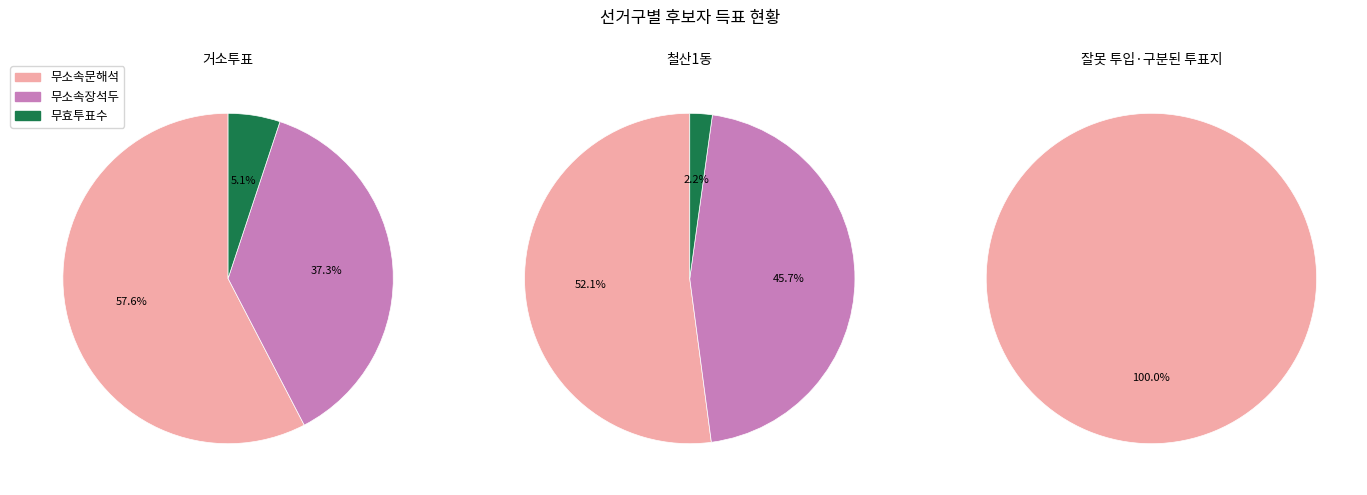

To the nearest percent, what percentage of the pie is 거소투표?

3%